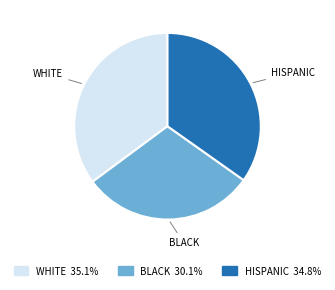

Combined, do WHITE and HISPANIC account for over 50%?

Yes